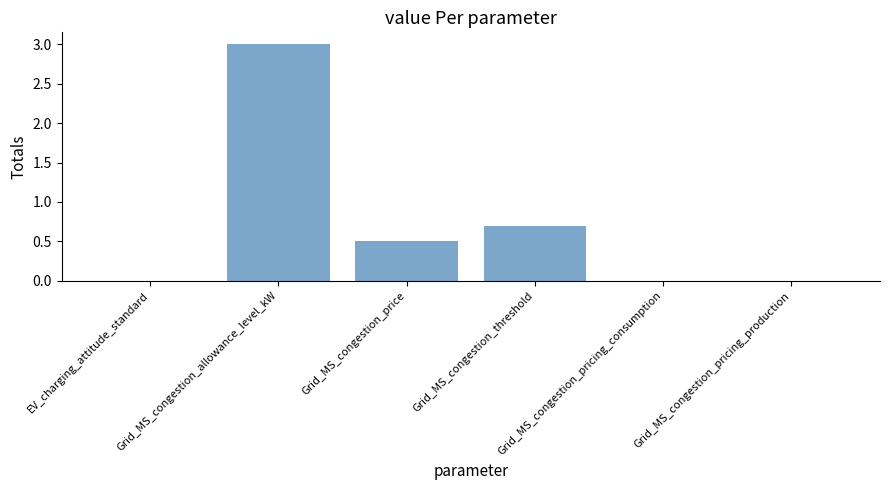

How many categories are shown in the chart?

6